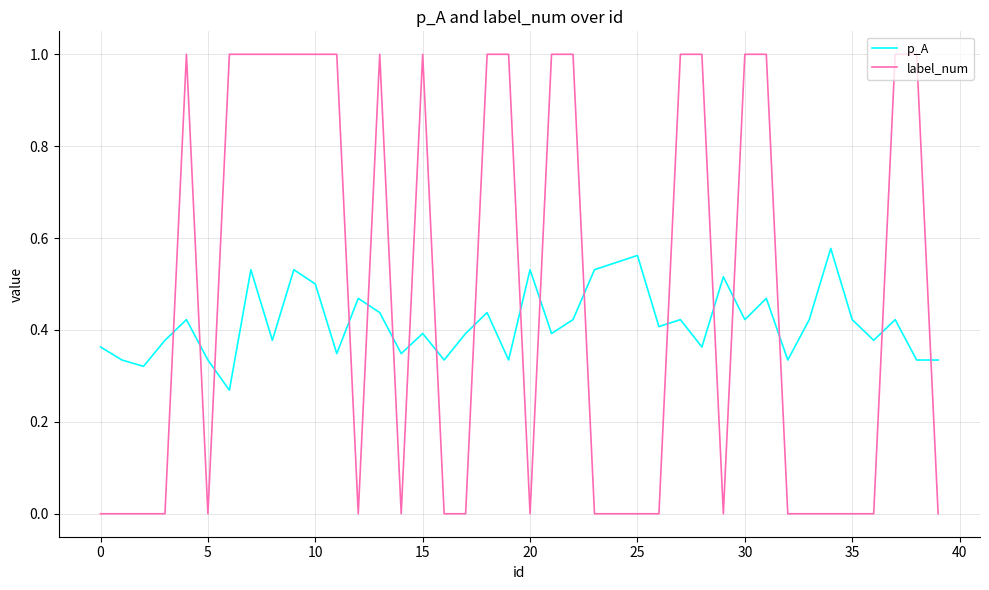

Which series has the largest range (max minus min)?

label_num